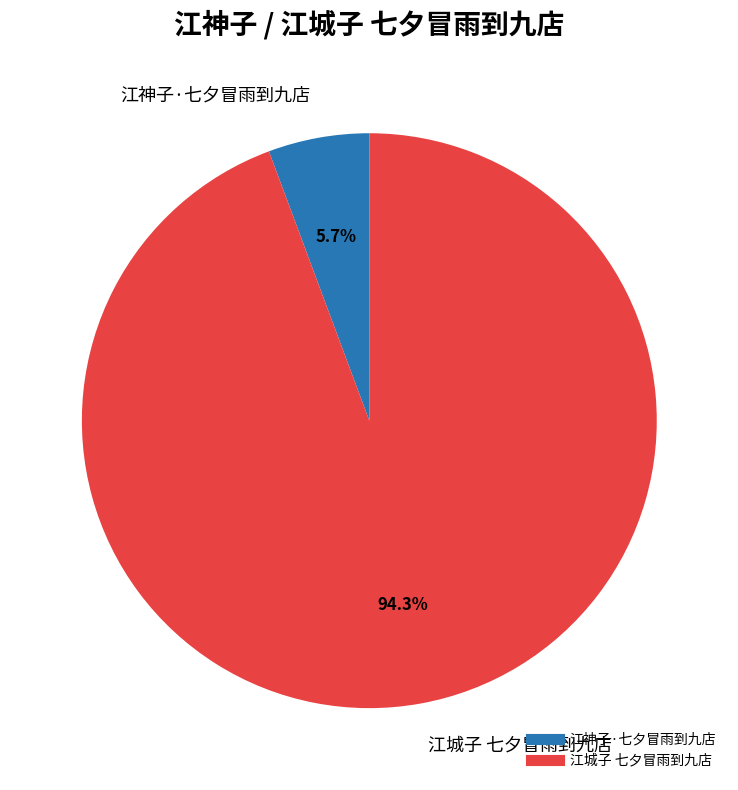

Between 江城子 七夕冒雨到九店 and 江神子·七夕冒雨到九店, which is larger?

江城子 七夕冒雨到九店